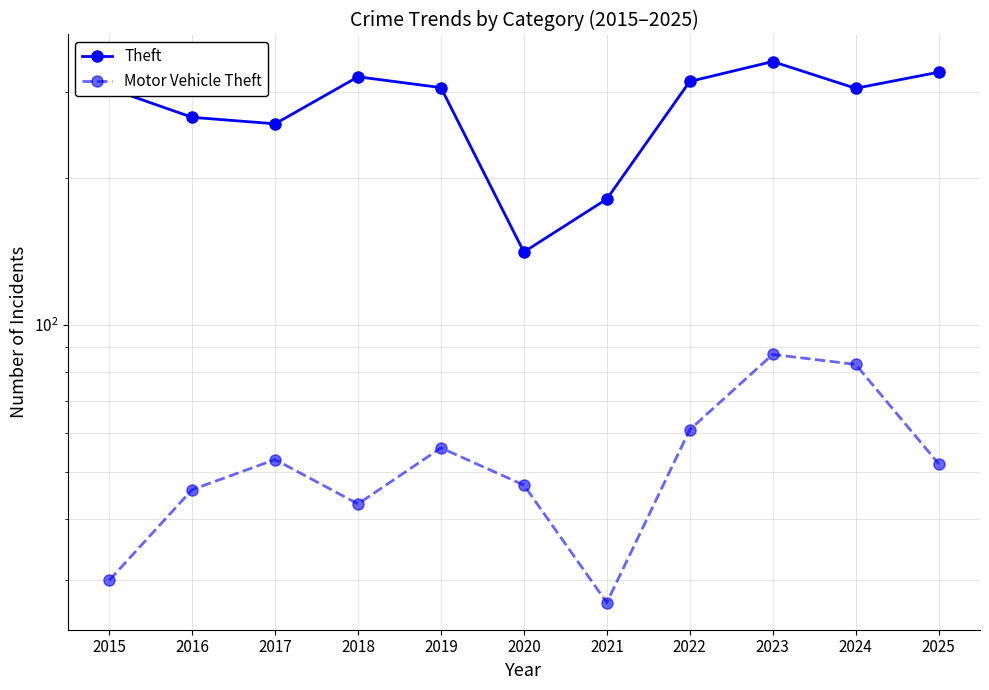

True or false: Motor Vehicle Theft and Theft cross at least once.

False